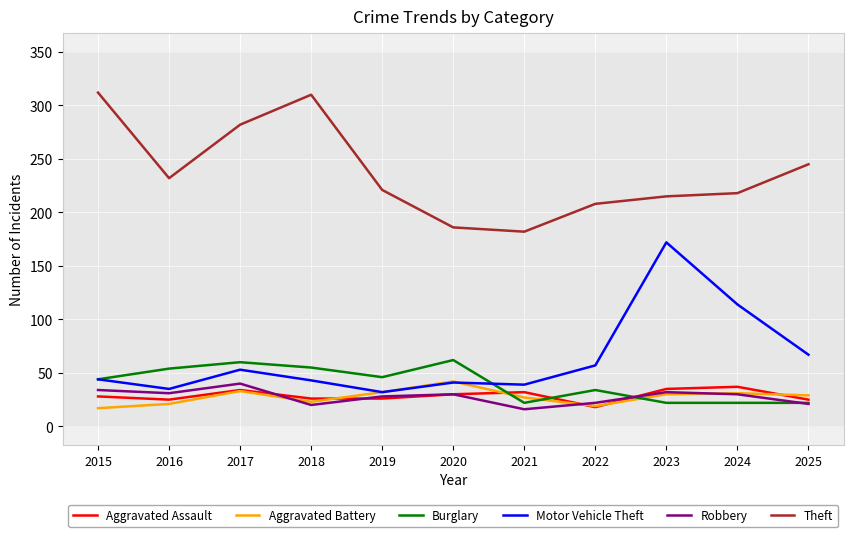

True or false: Theft and Aggravated Battery cross at least once.

False